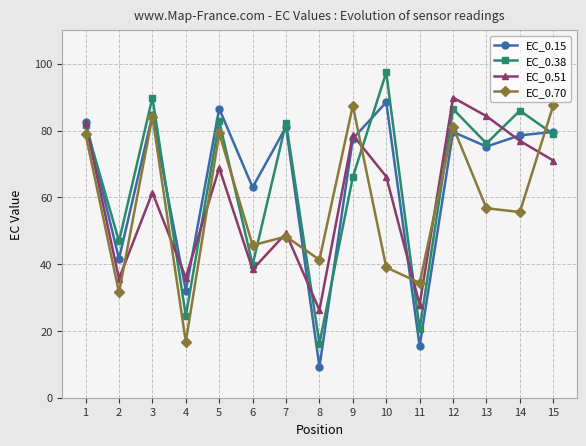

Is the value of EC_0.70 at 8 greater than the value of EC_0.51 at 13?

No